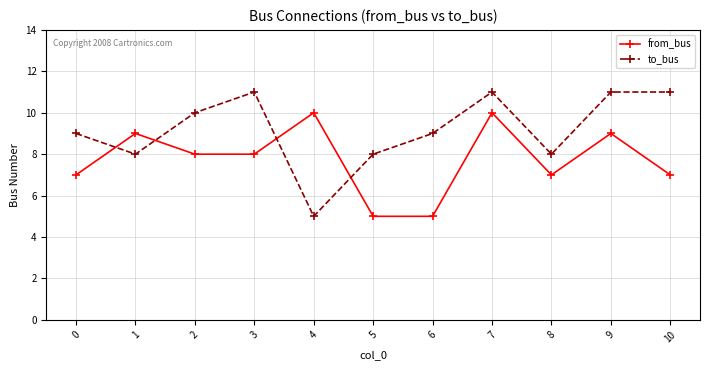

Is the value of to_bus at 9 greater than the value of from_bus at 9?

Yes